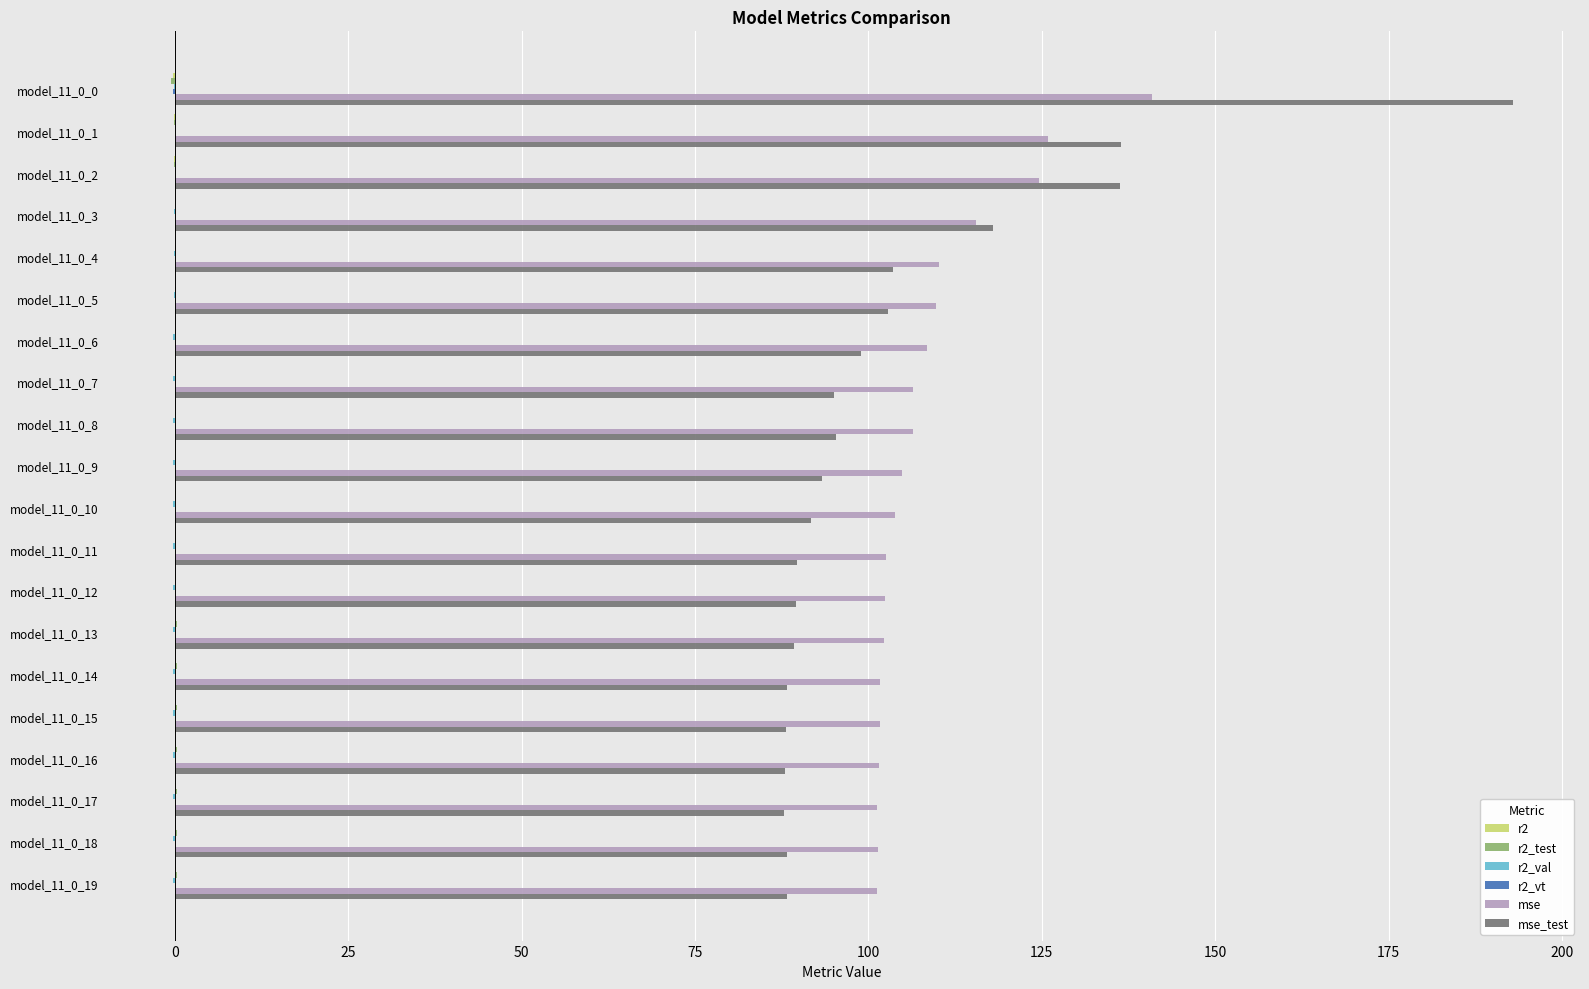

Which series changed the most between model_11_0_0 and model_11_0_13?

mse_test